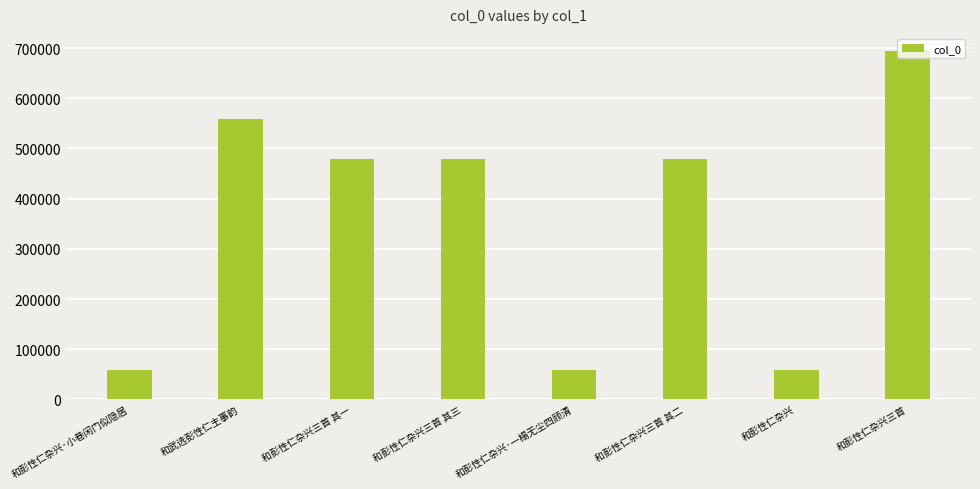

Count the number of categories in the chart.

8